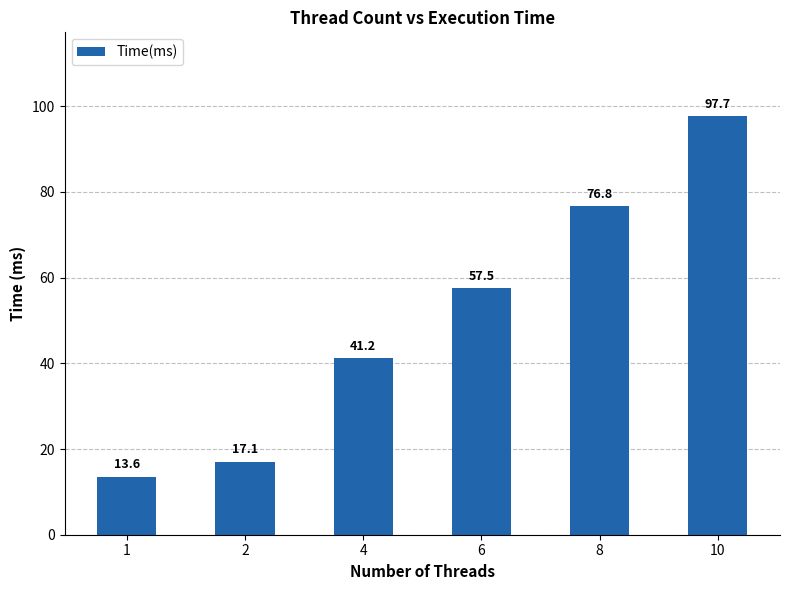

How many series are shown in this chart?

1